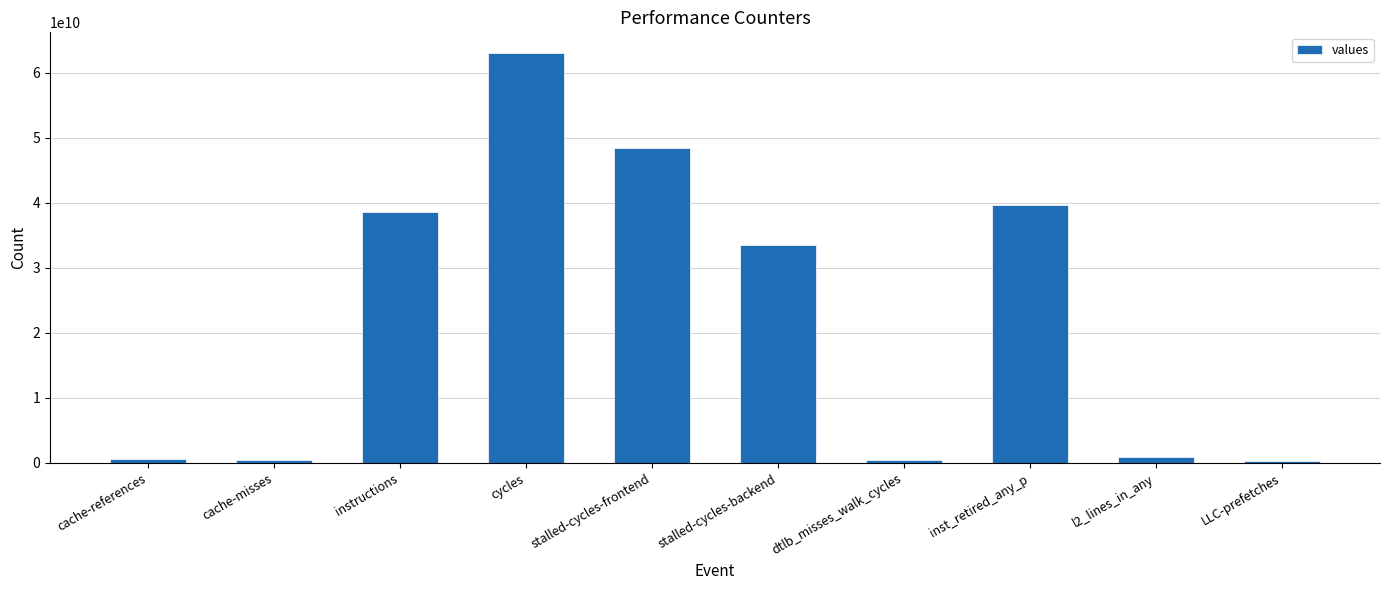

Does the chart contain stacked bars?

No